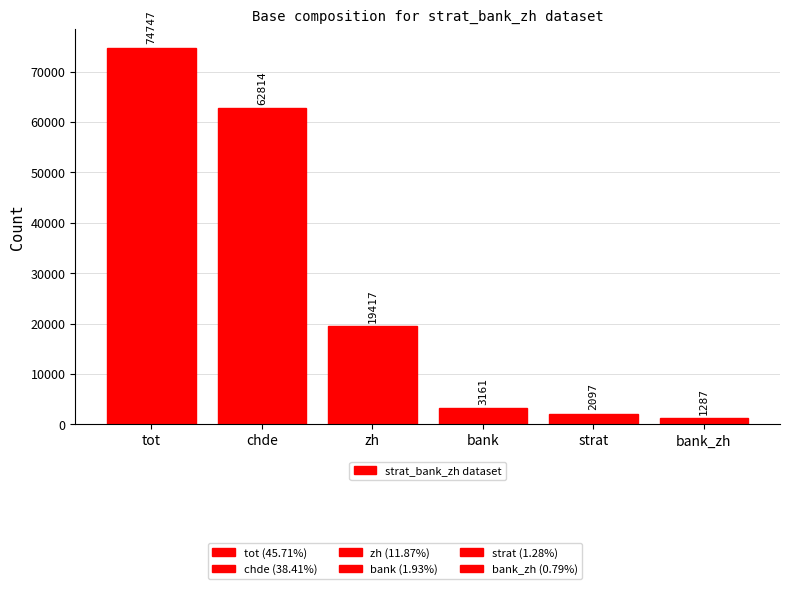

At which label is the value closest to 38017?

zh